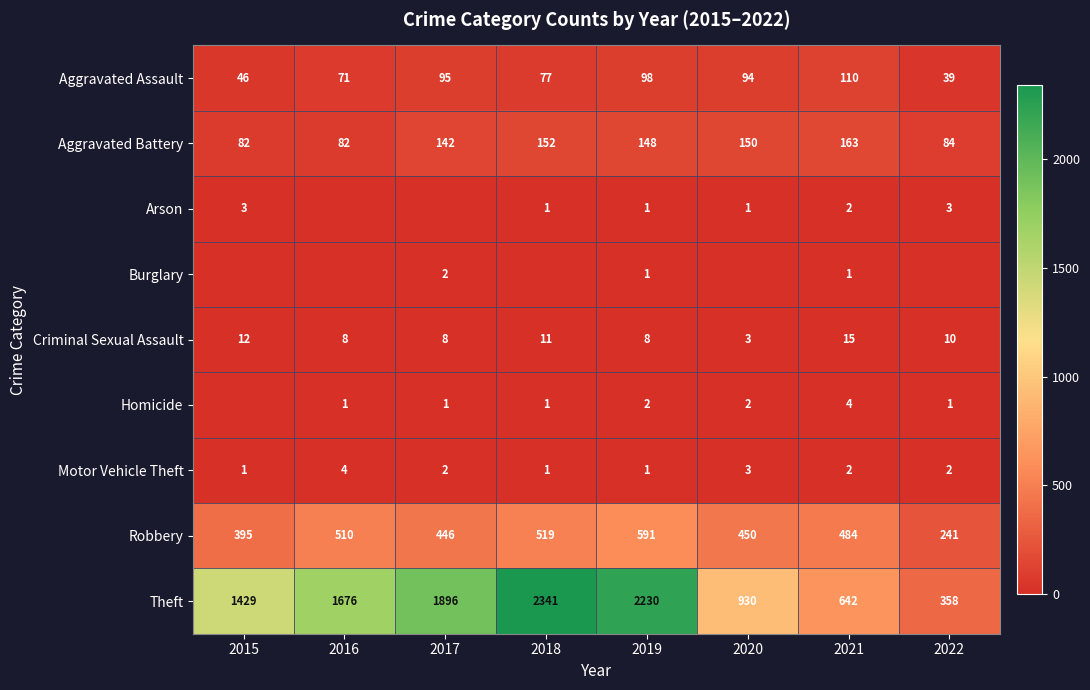

True or false: Aggravated Assault has a value of 94 at 2020.

True